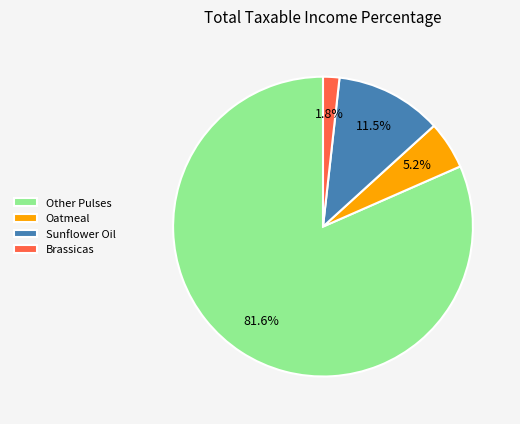

To the nearest percent, what is the average slice percentage?

25%